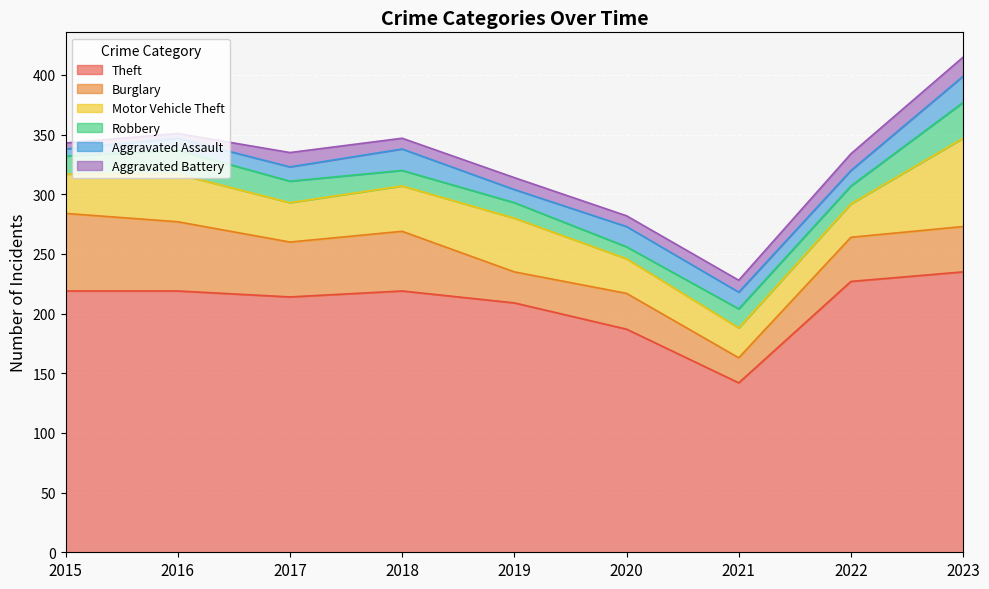

What is the difference between the highest and lowest values at 2018?

210